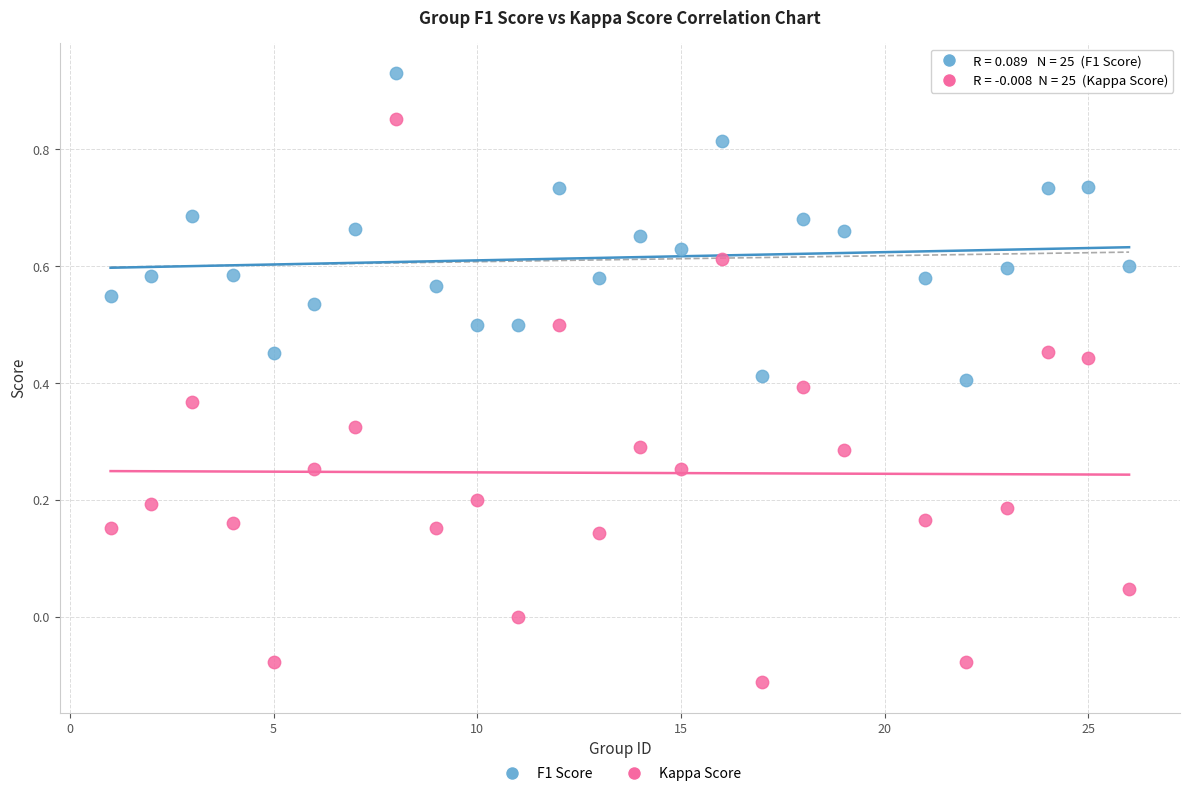

Which series has the largest Y range (max minus min)?

Kappa Score